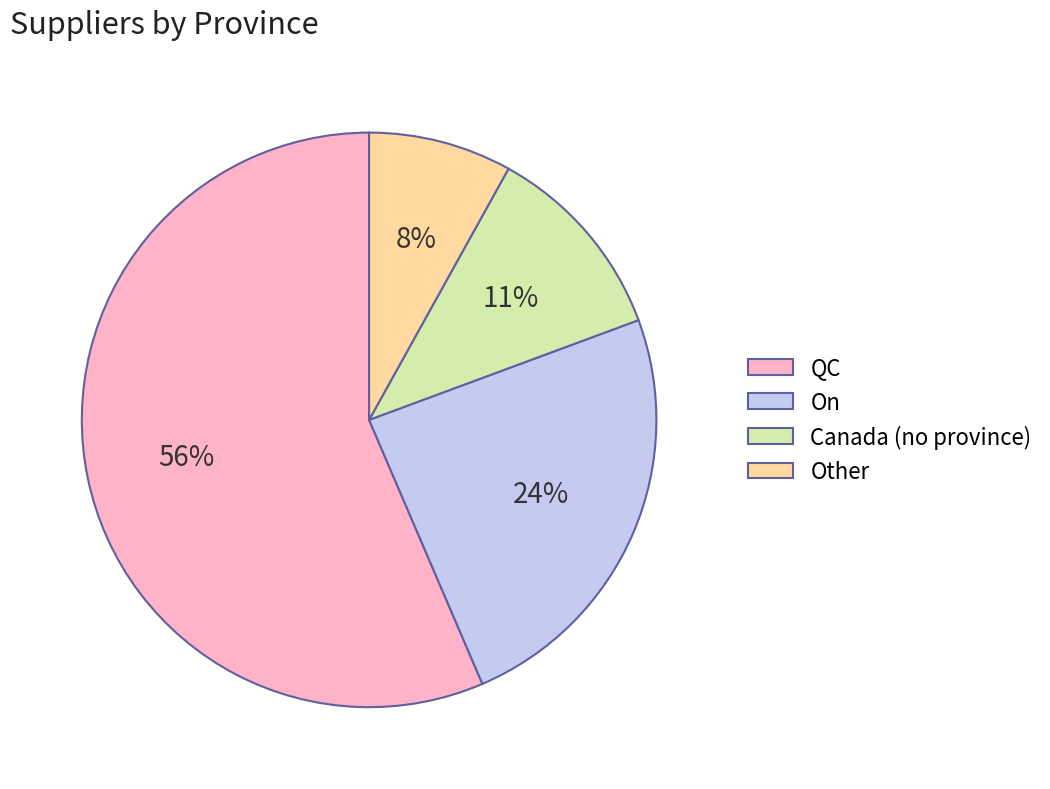

Which slice is the smallest?

Other